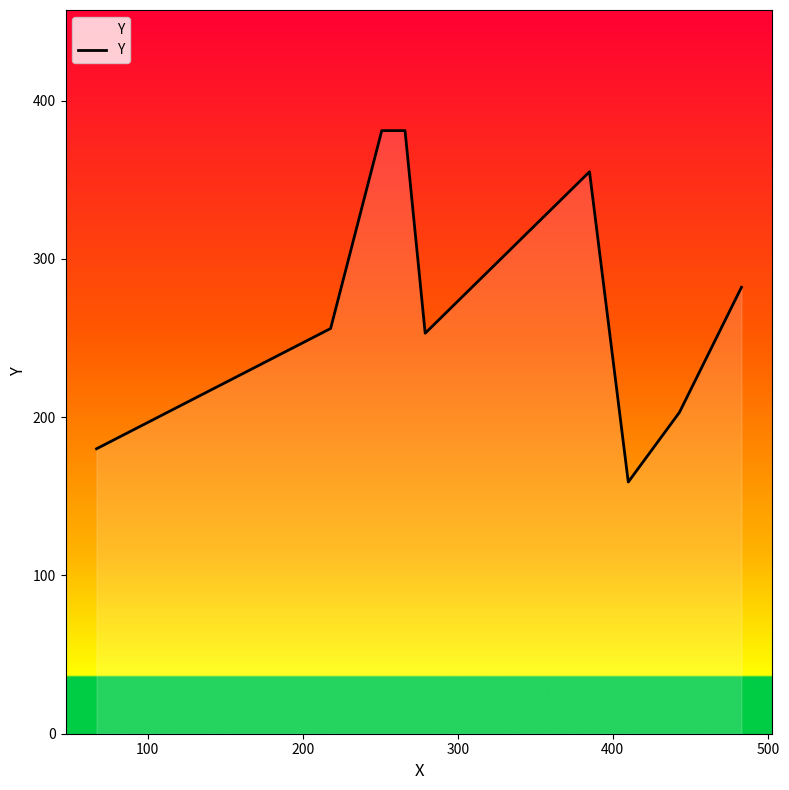

What is the difference between the maximum and minimum values?

222